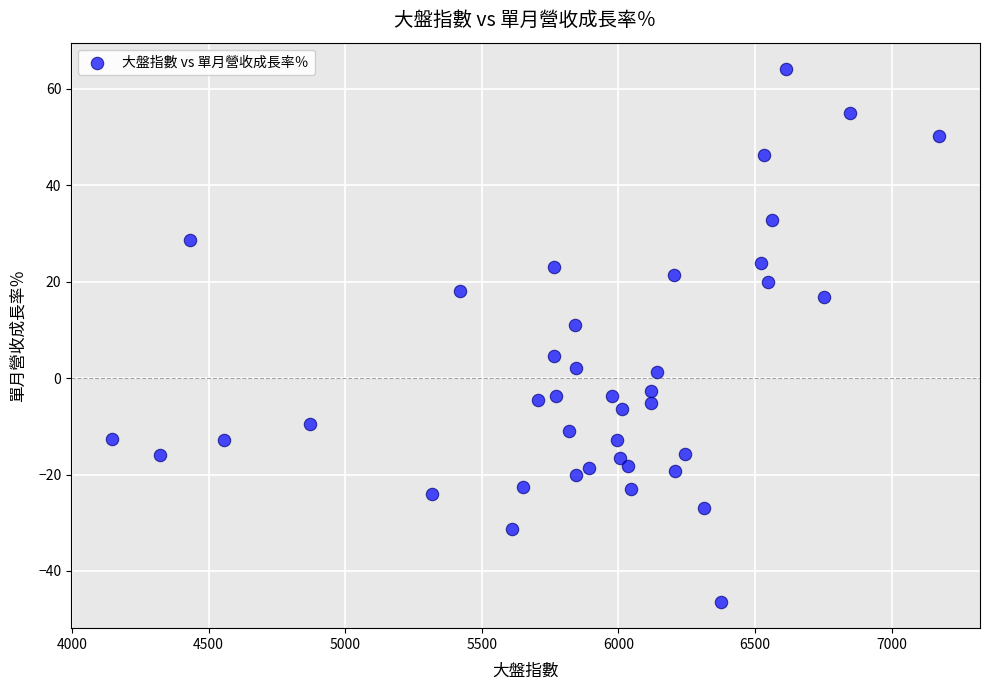

What is the range of Y values (max minus min)?

110.4